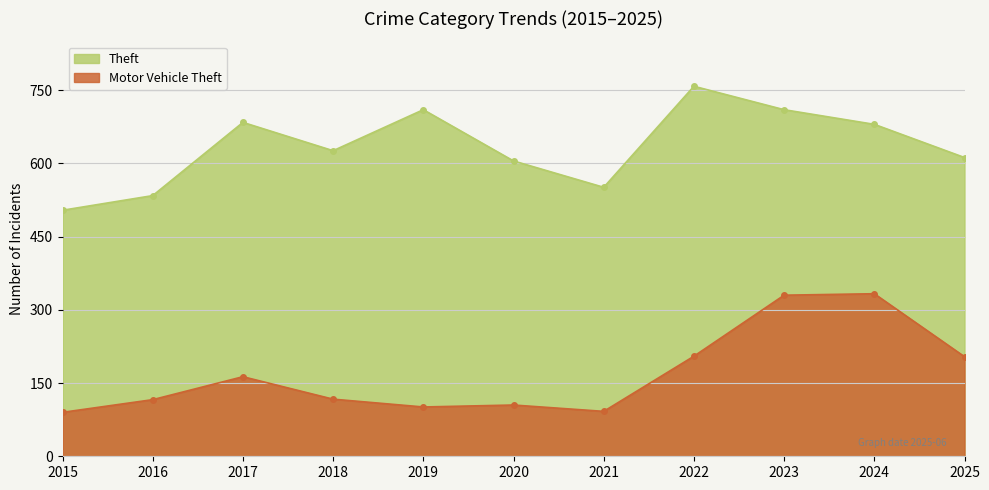

True or false: Motor Vehicle Theft and Theft intersect in this chart.

False